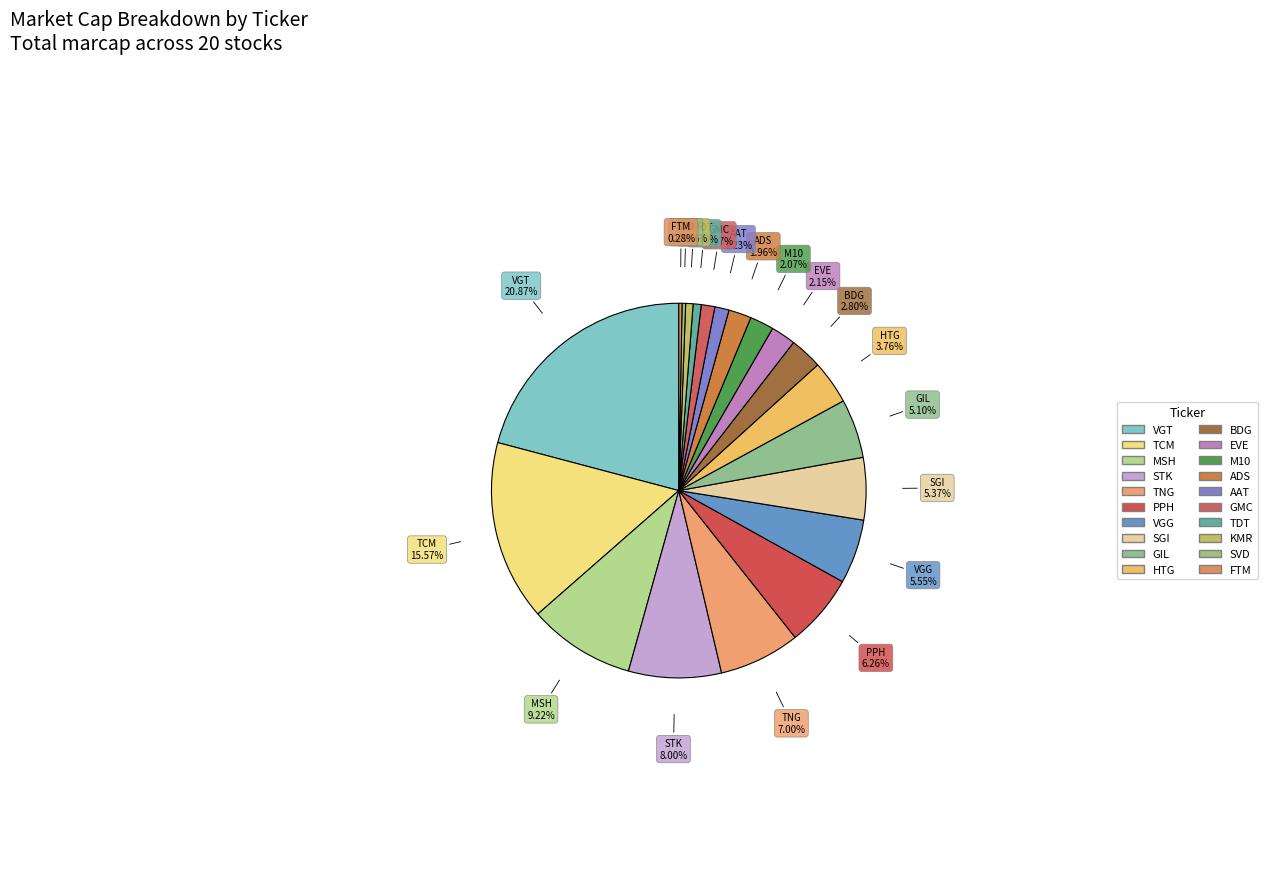

Is it true that VGT is 36% of the pie?

False